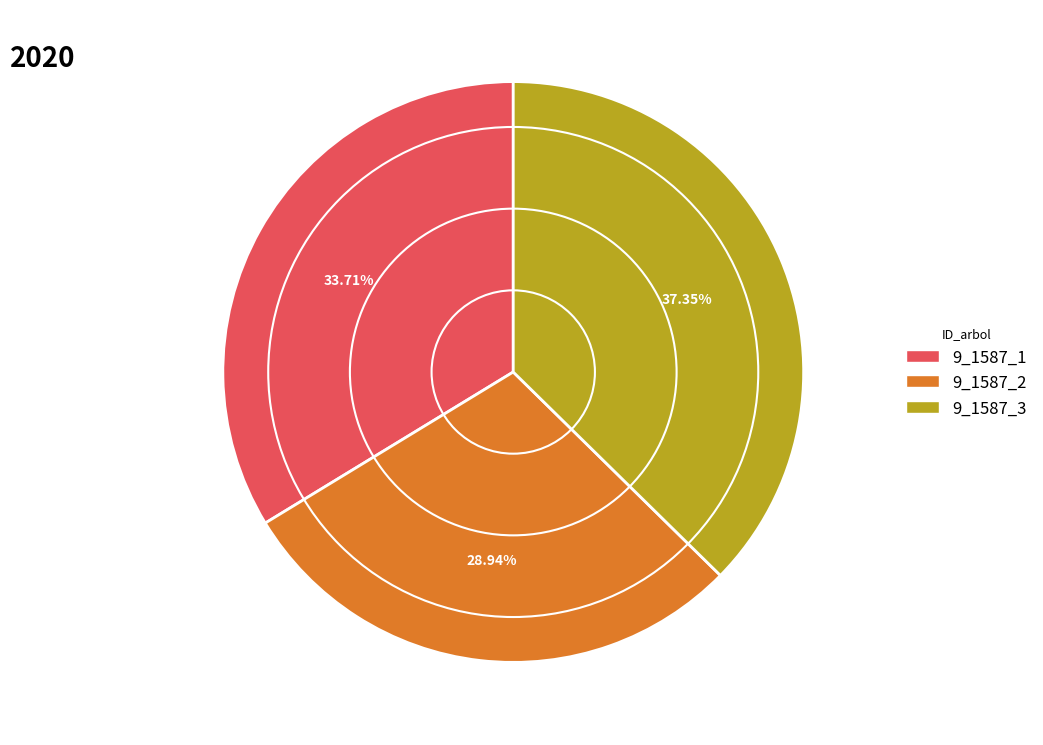

Between 9_1587_3 and 9_1587_2, which is larger?

9_1587_3